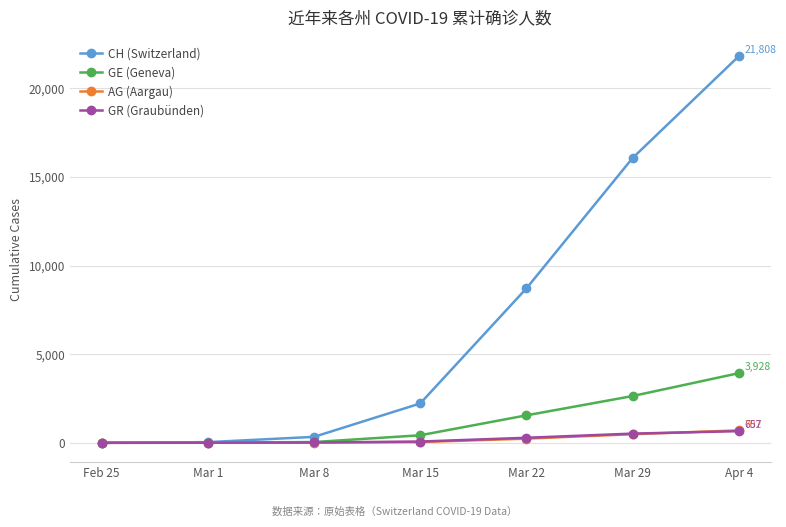

Between Mar 1 and Mar 15, which series saw the biggest shift?

CH (Switzerland)